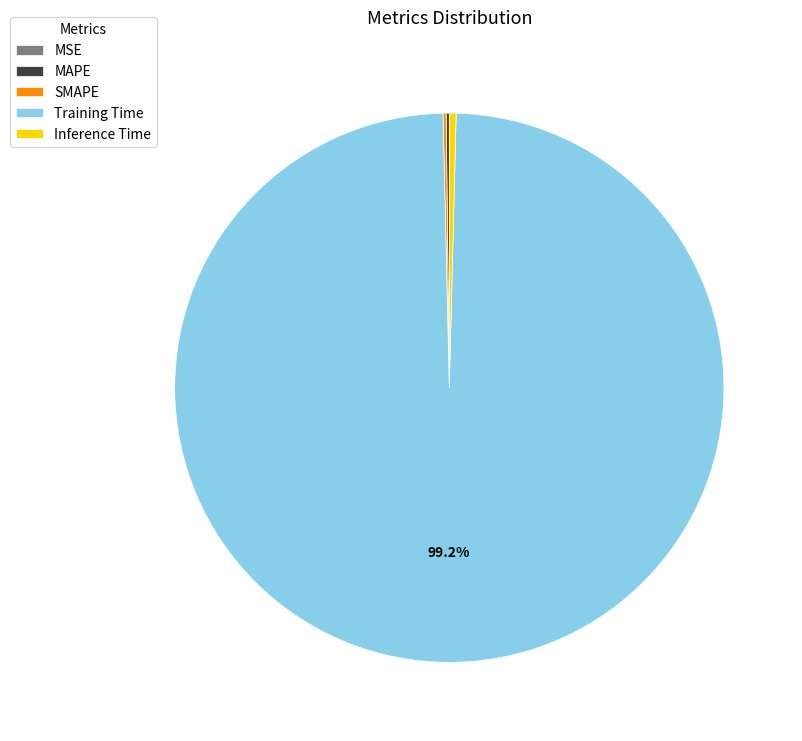

Does Training Time account for over 50% of the chart?

Yes